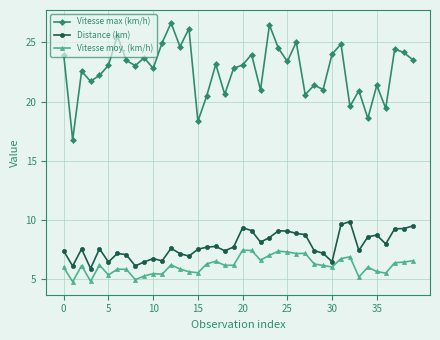

Which series has the largest total across all categories?

Vitesse max (km/h)